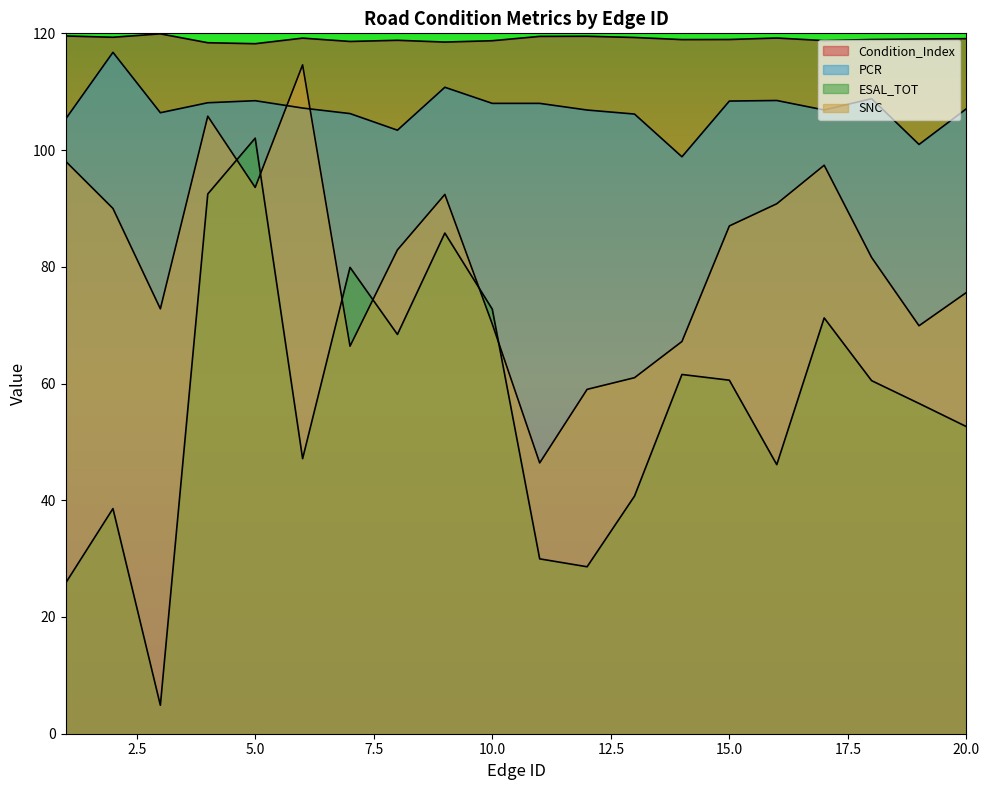

How many interior local peaks does the PCR series have?

5